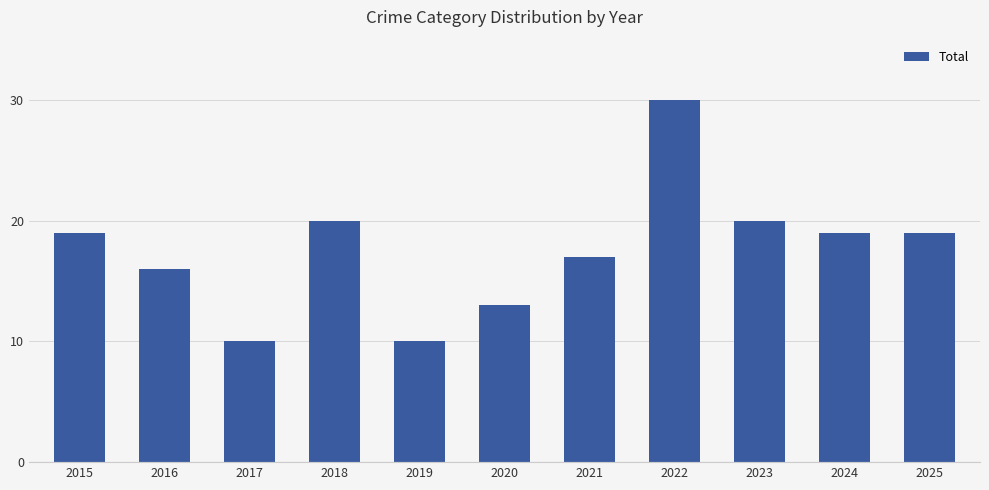

What is the change in value from 2021 to 2024?

+2